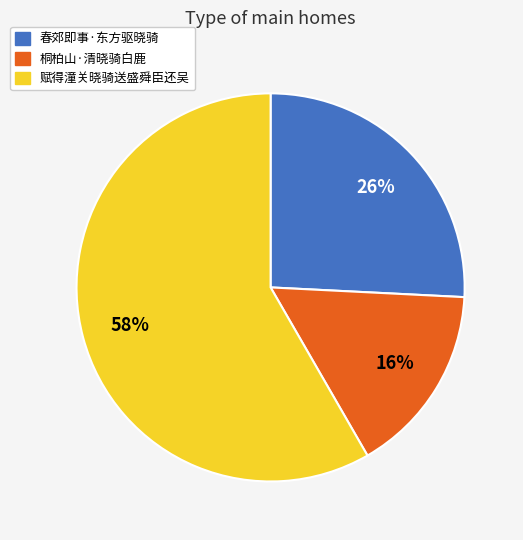

Is it true that 春郊即事·东方驱晓骑 is 31% of the pie?

False